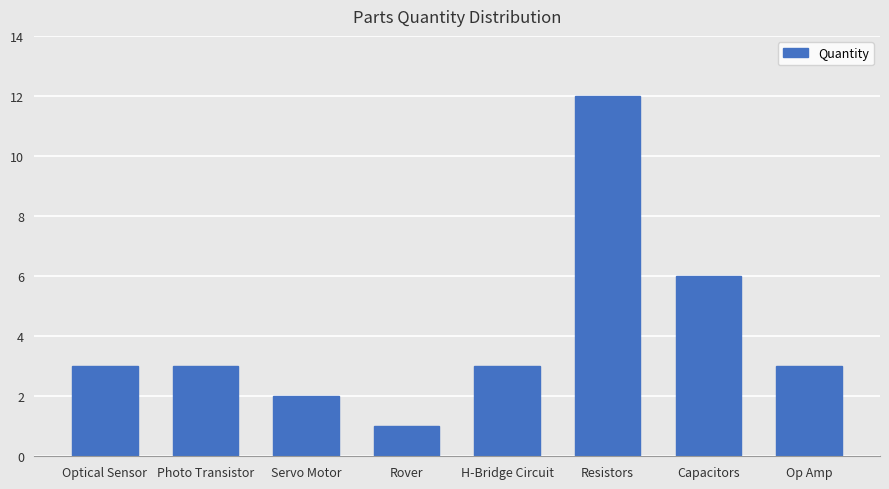

What is the maximum value shown in the chart?

12